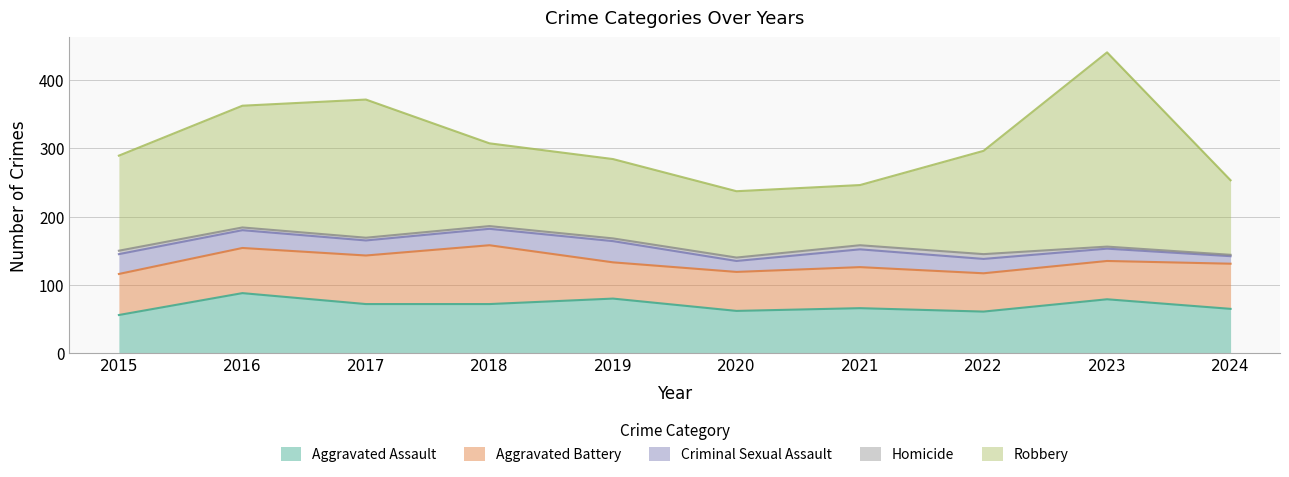

What are all the series names shown in the legend?

Aggravated Assault, Aggravated Battery, Criminal Sexual Assault, Homicide, Robbery